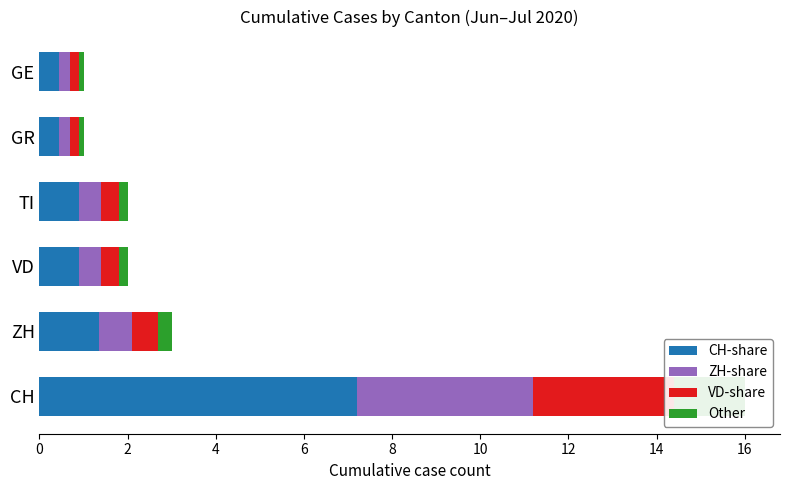

Rank the series at 0 from lowest to highest value.

Other, VD-share, ZH-share, CH-share